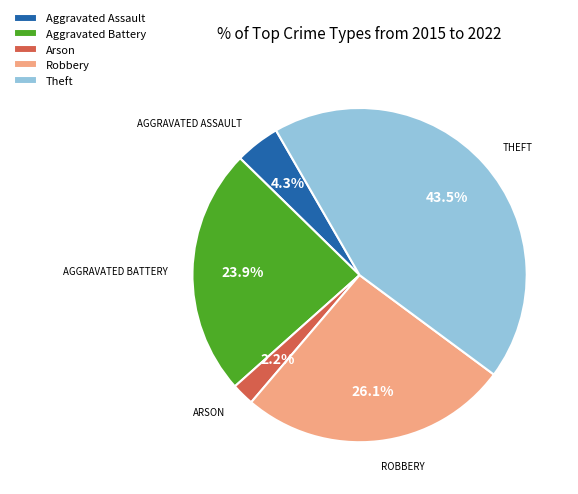

To the nearest percent, what is the average slice percentage?

20%